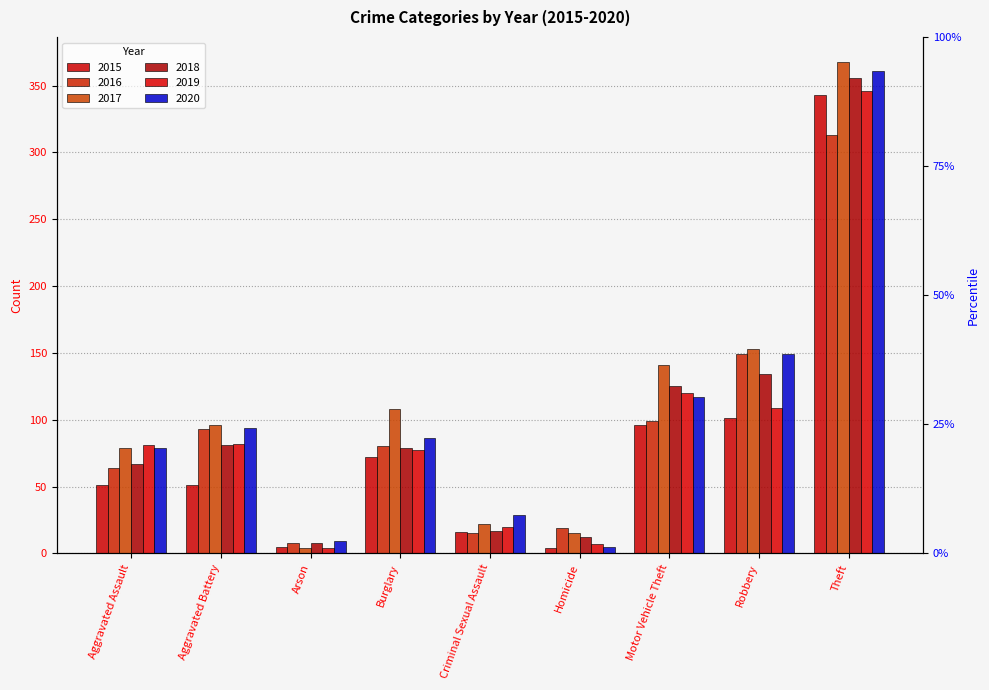

Which series has the largest range (max minus min)?

2017